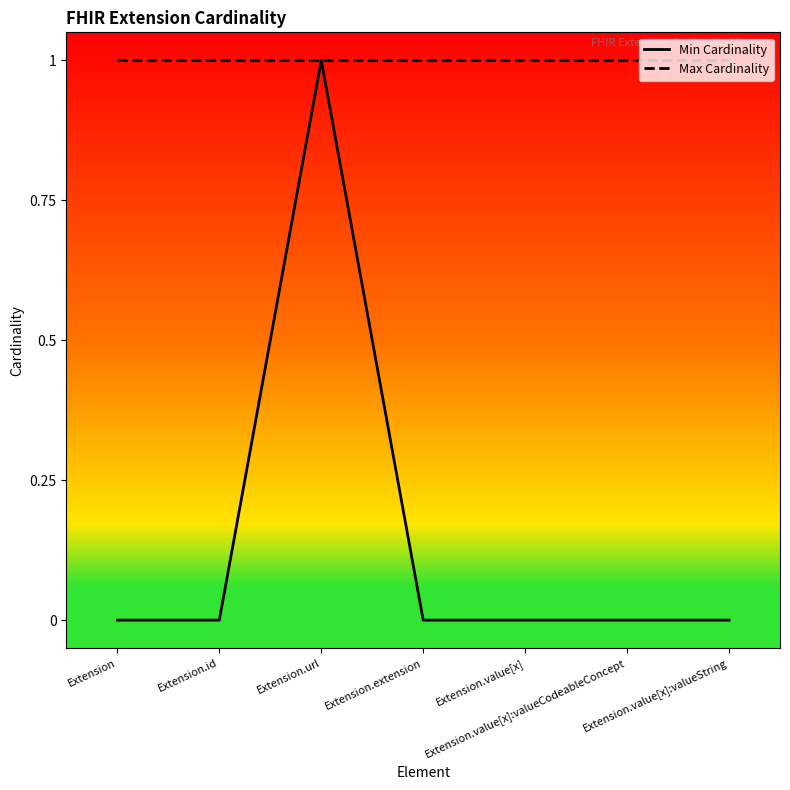

True or false: Max Cardinality has a value of 1 at Extension.

True